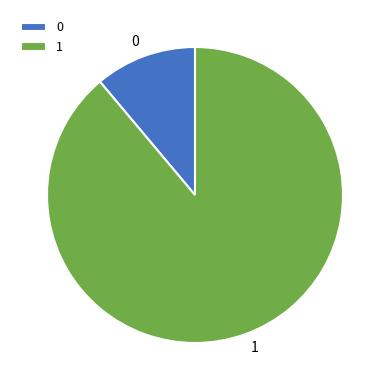

How many slices are in this pie chart?

2